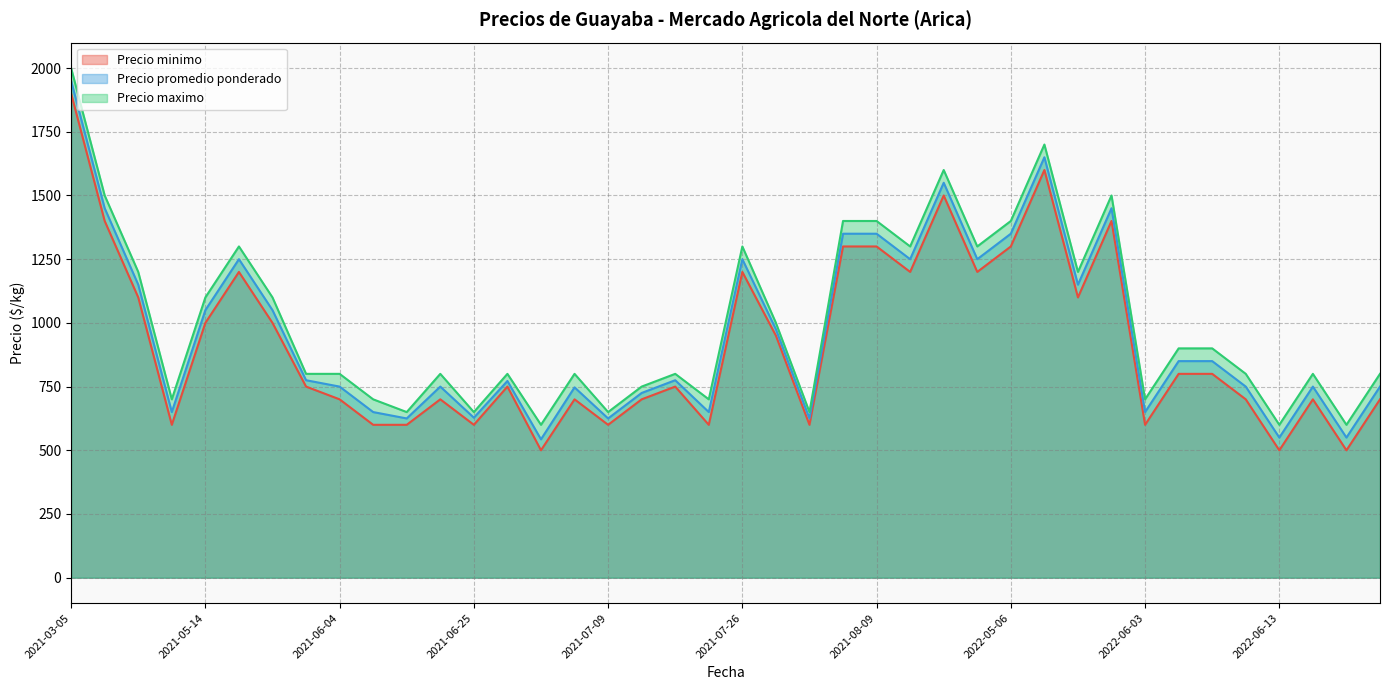

Between 2022-06-17 and 2021-06-04, which series saw the biggest shift?

Precio minimo